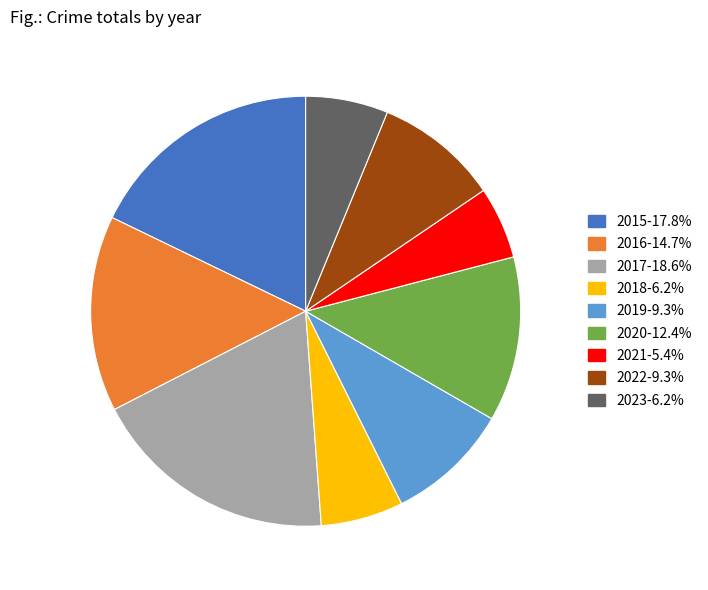

What is the ratio of the value at 2020-12.4% to the value at 2023-6.2%?

2.0